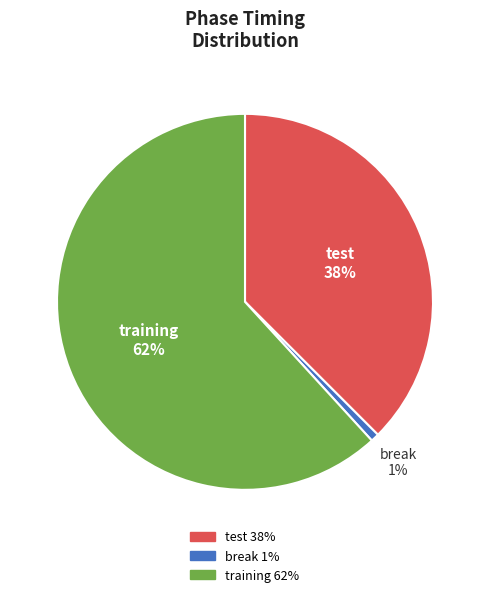

How many slices are in this pie chart?

3